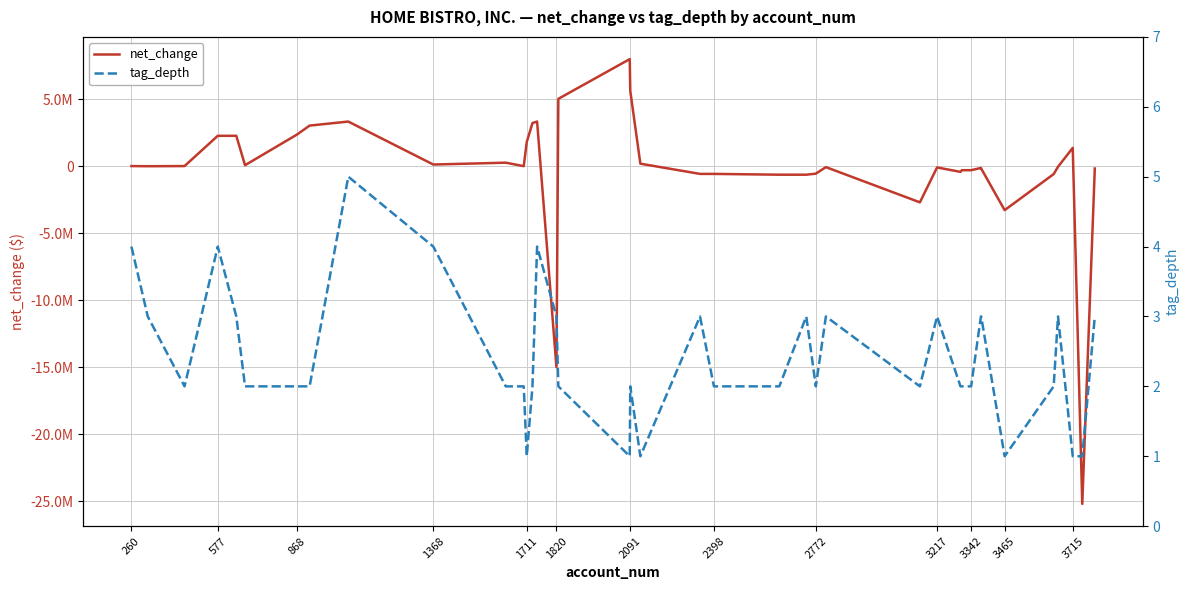

The net_change series shows 9518 at 868. True or false?

False